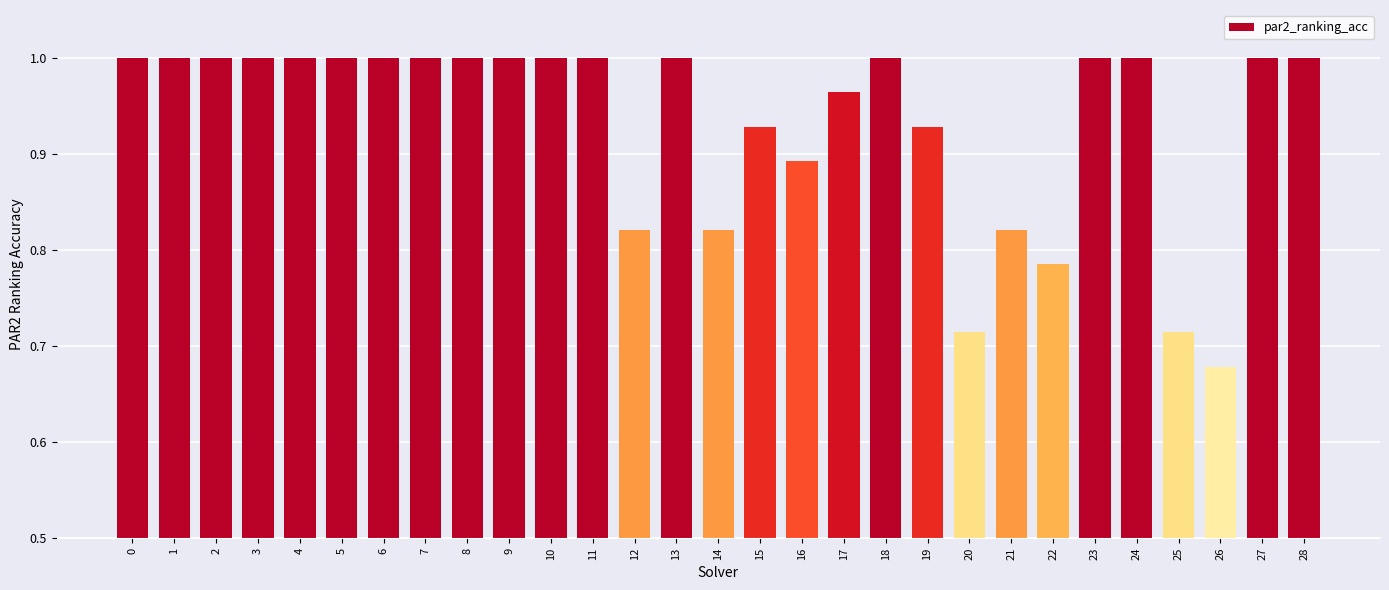

How many values are below 1?

11